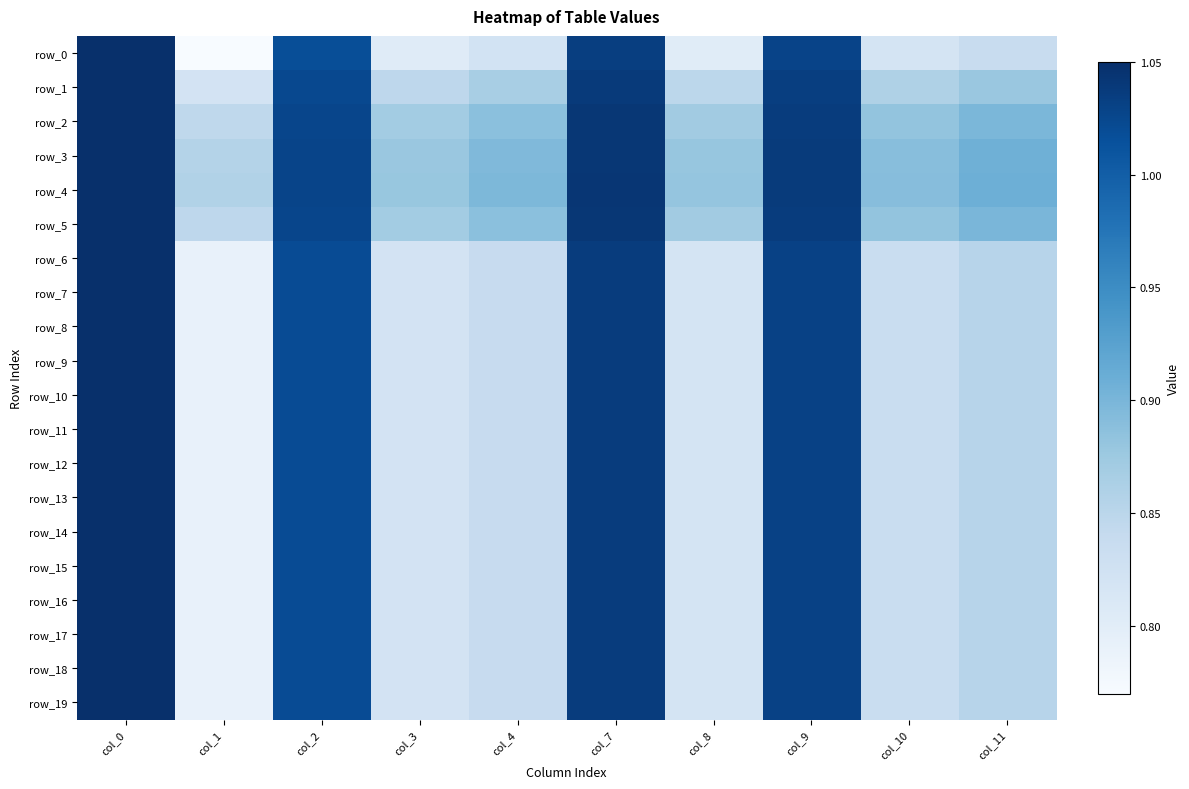

What is the difference between the second highest and second lowest values in the row_7 series?

0.2